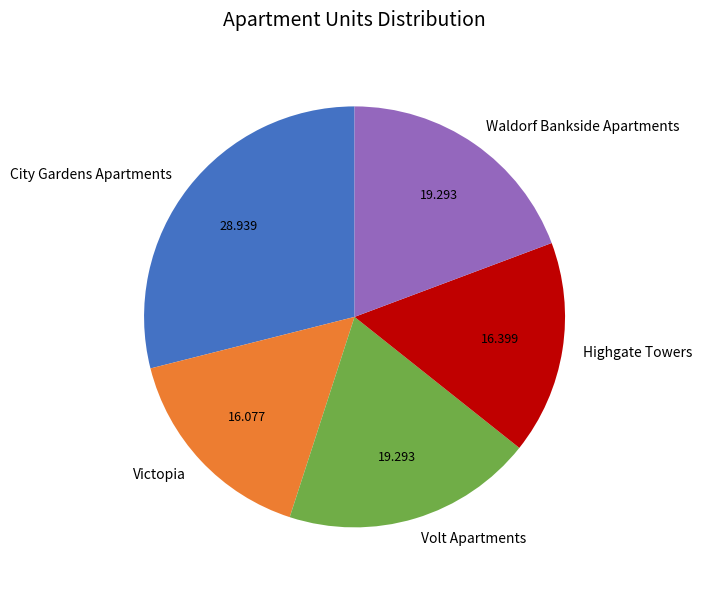

Is Waldorf Bankside Apartments the majority of the pie?

No